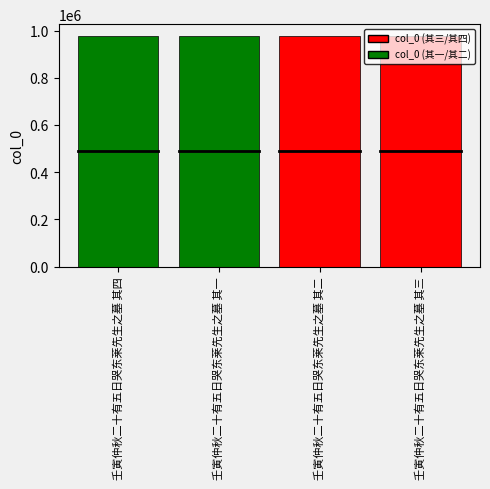

Count the values in the range 977963 to 977965.

3